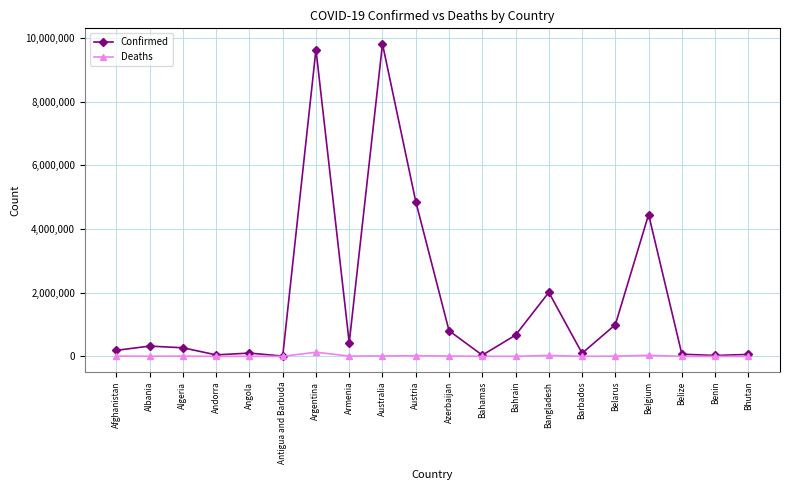

Which series has the largest range (max minus min)?

Confirmed